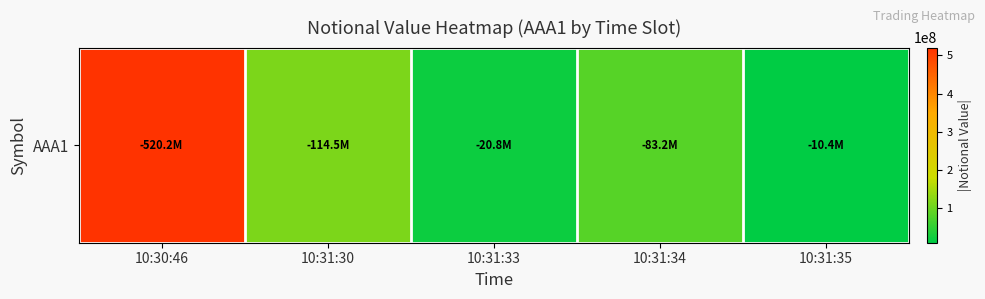

Which has a higher value, 10:30:46 or 10:31:33?

10:30:46